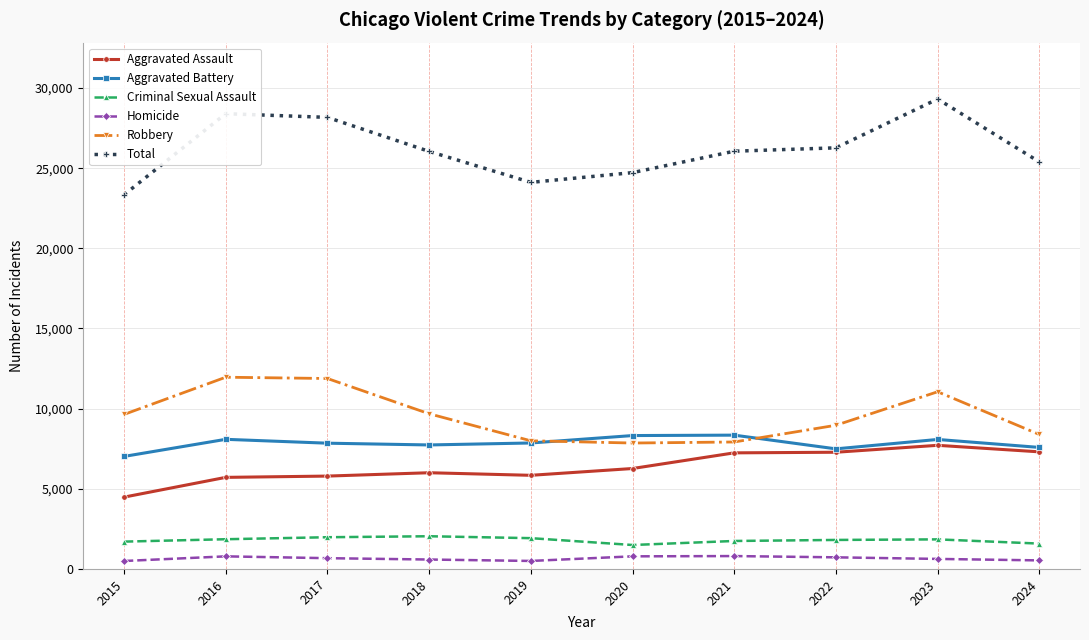

How many categories are shown in the chart?

10